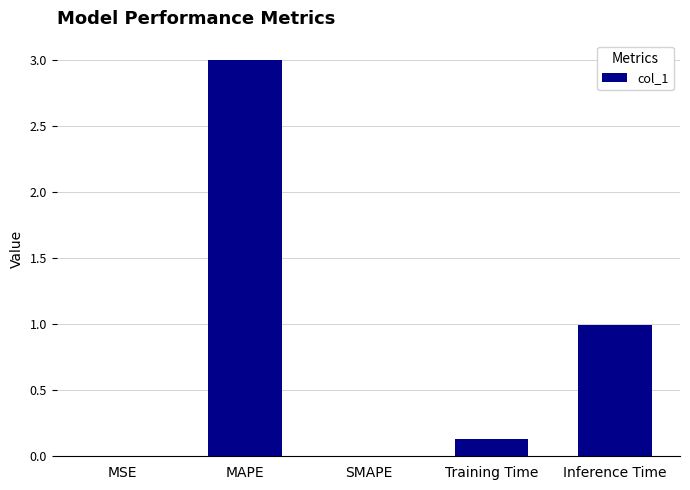

True or false: the data shows 0.0 at Training Time.

False